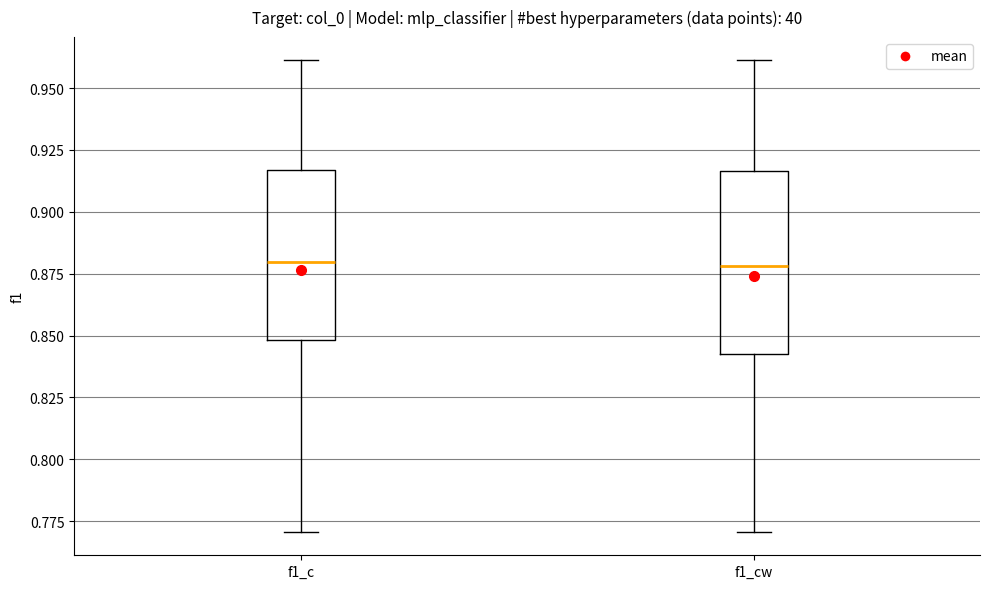

Reading left to right, transcribe this box plot: for each box, give where its median line is, the range the box spans, and where its two whiskers end, as read against the y-axis. The values are not printed on the chart, so give them approximately, as read against the axis.

f1_c: median 0.880, box 0.850 to 0.915, whiskers 0.770 to 0.960
f1_cw: median 0.880, box 0.845 to 0.915, whiskers 0.770 to 0.960